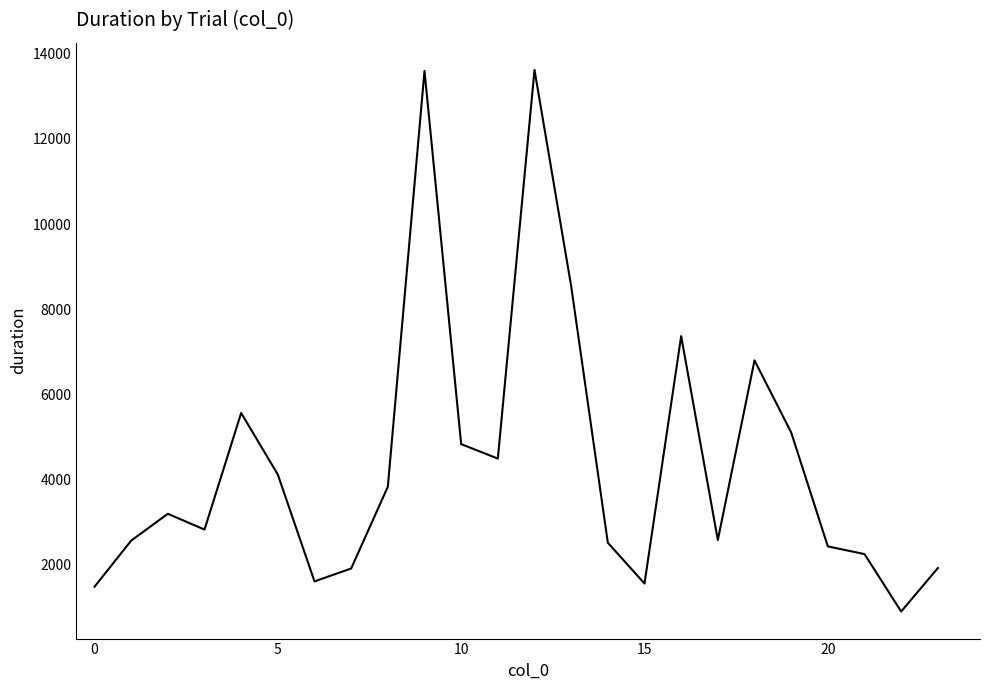

How many categories are shown in the chart?

24